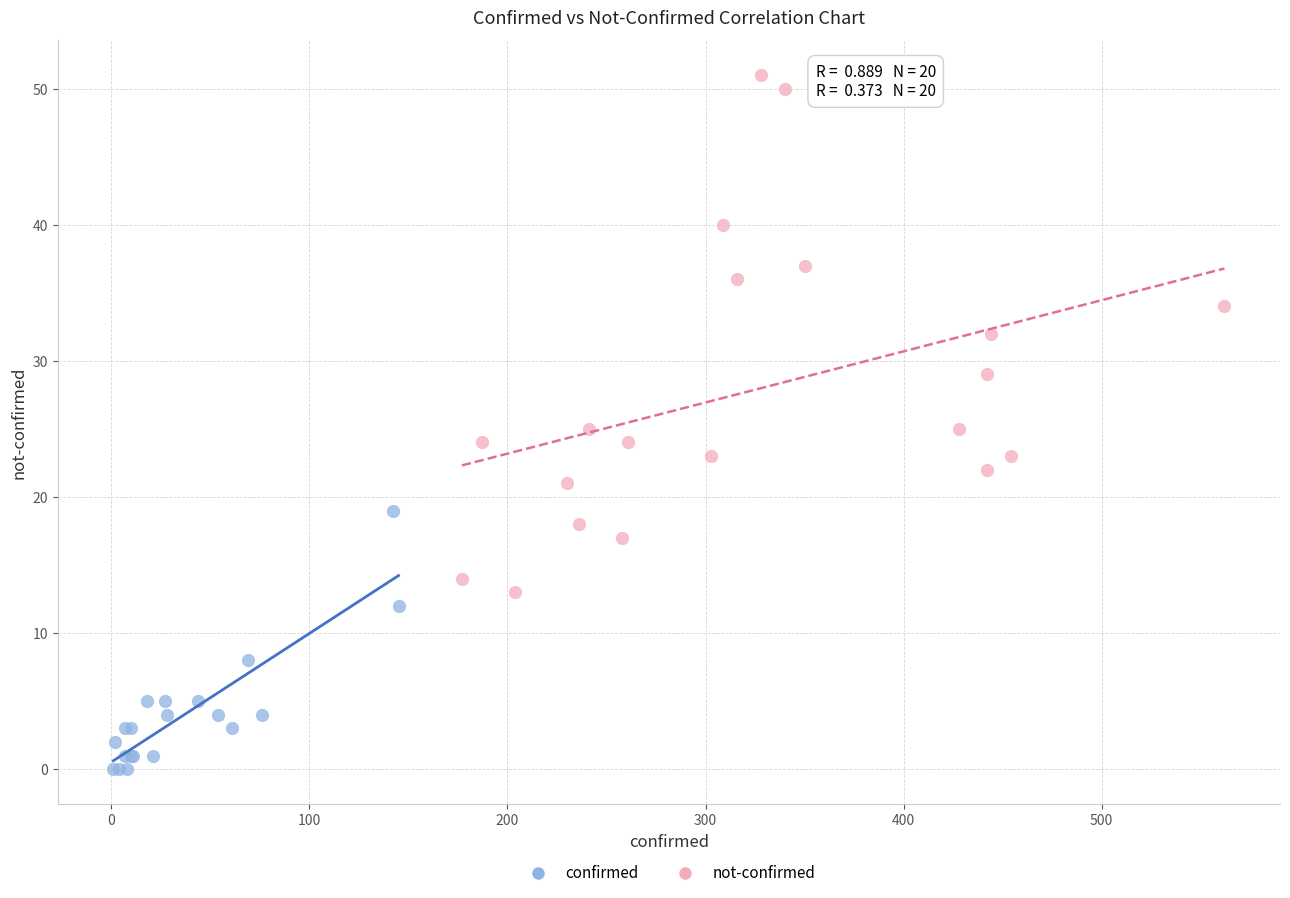

Which series has the largest Y range (max minus min)?

not-confirmed